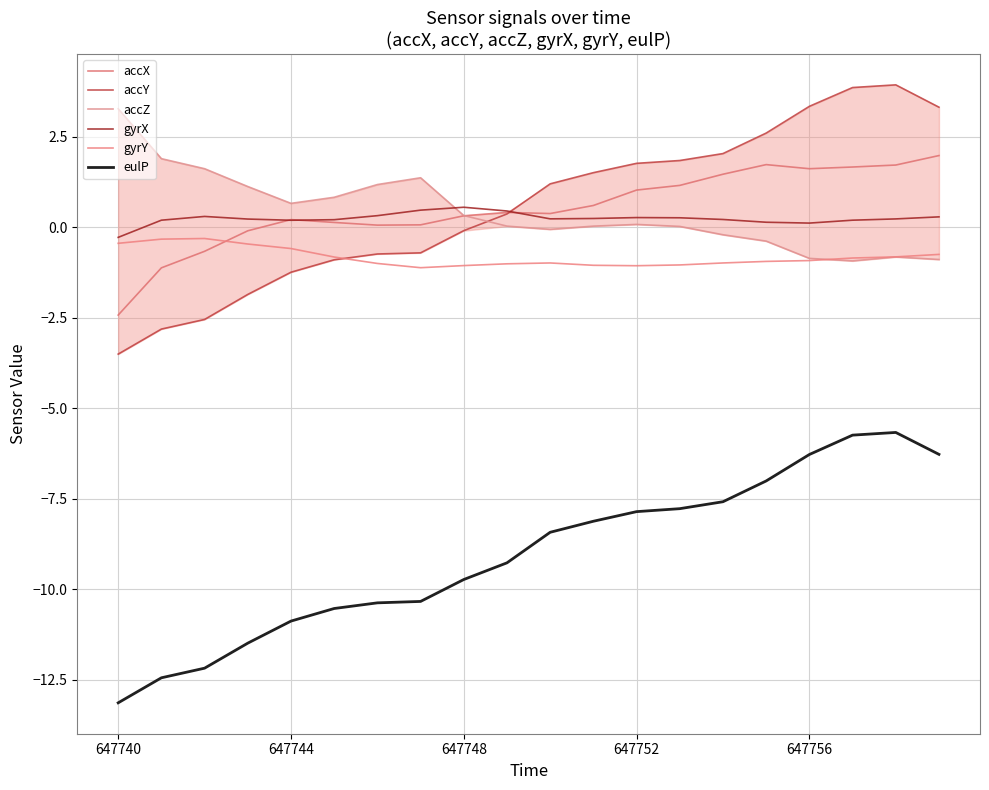

Does the chart display data point markers on the line(s)?

No